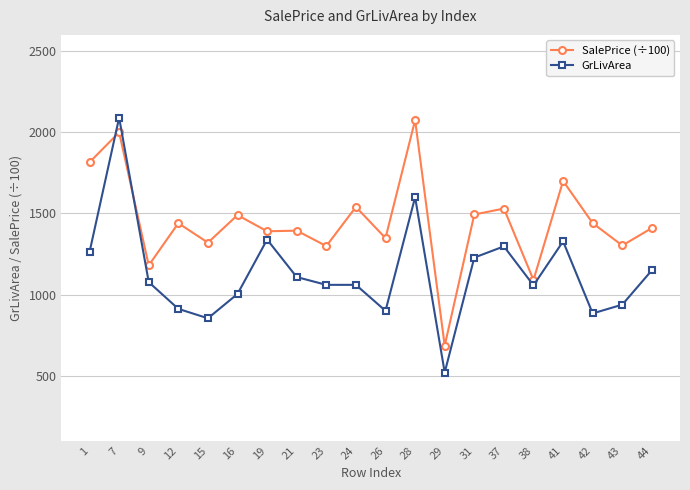

Rank the series by their average value, from highest to lowest.

SalePrice (÷100), GrLivArea